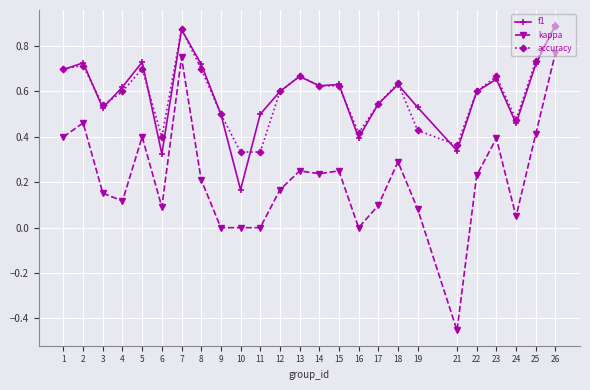

What is the total value across all series at 12?

1.4